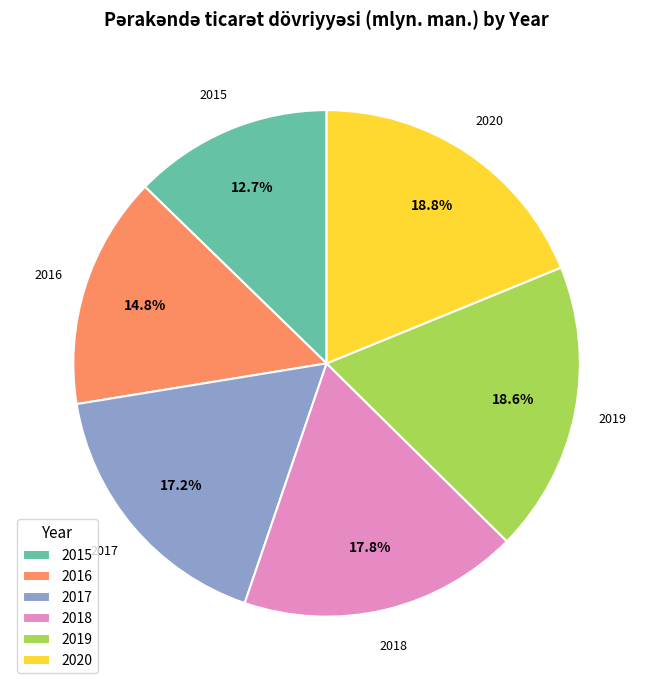

To the nearest percent, what is the average slice percentage?

17%